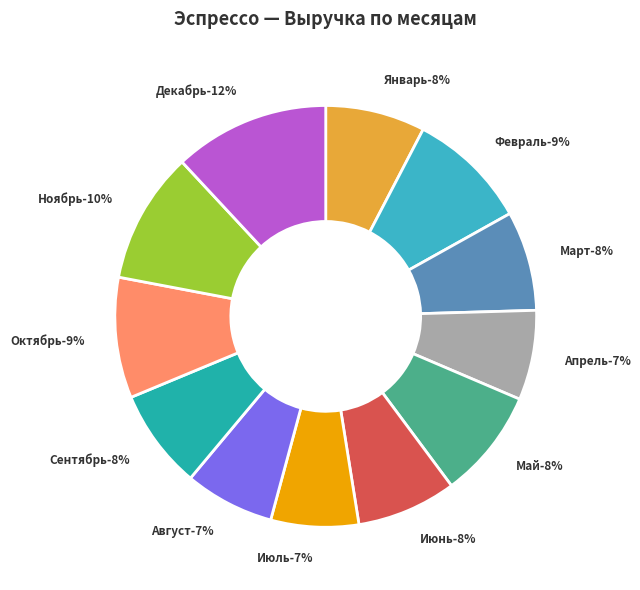

Is Июнь the majority of the pie?

No